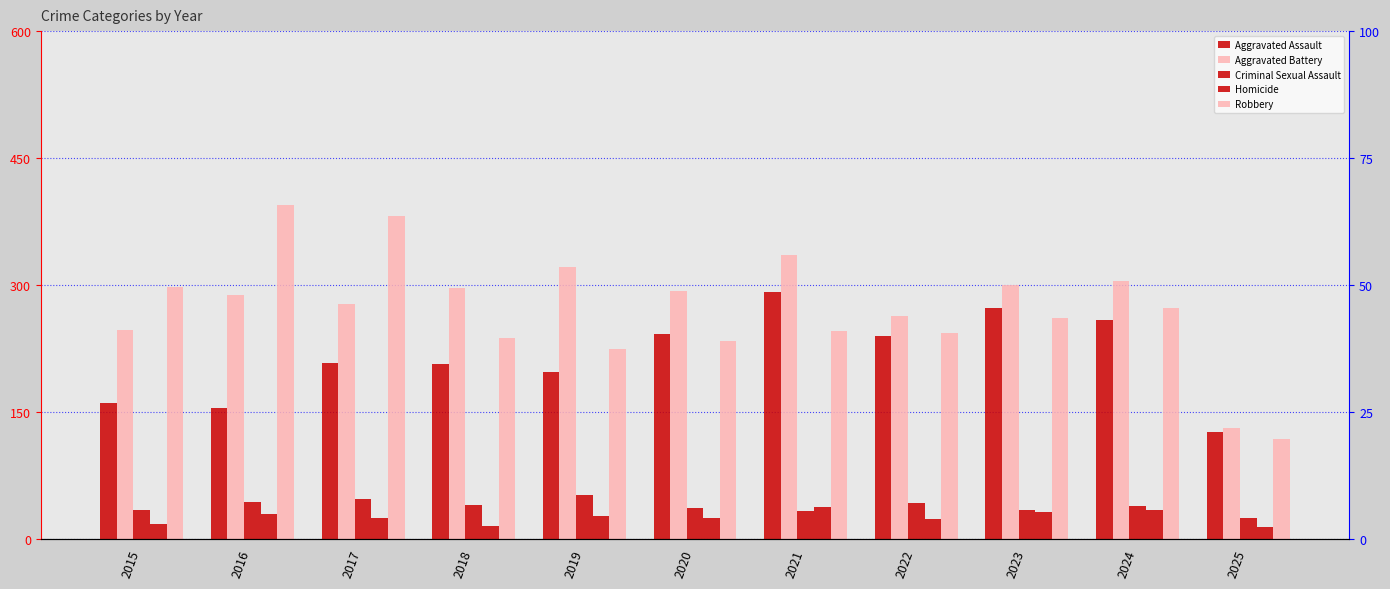

What are all the series names shown in the legend?

Aggravated Assault, Aggravated Battery, Criminal Sexual Assault, Homicide, Robbery